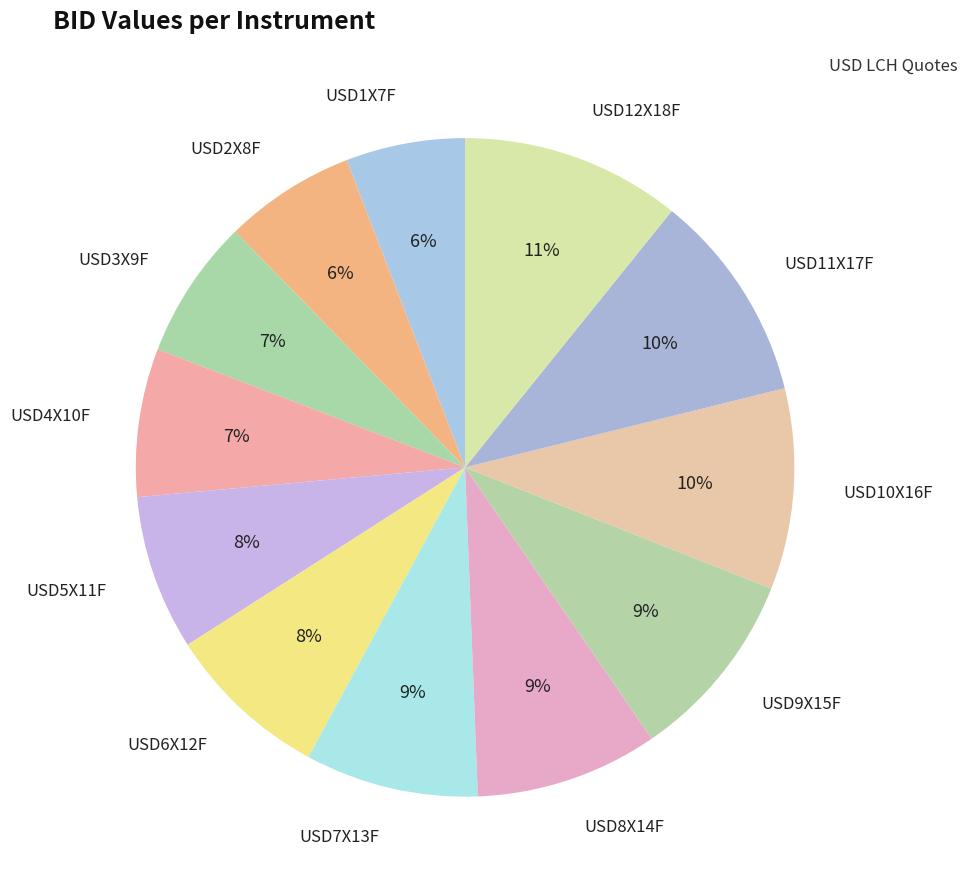

Between USD2X8F and USD6X12F, which is larger?

USD6X12F